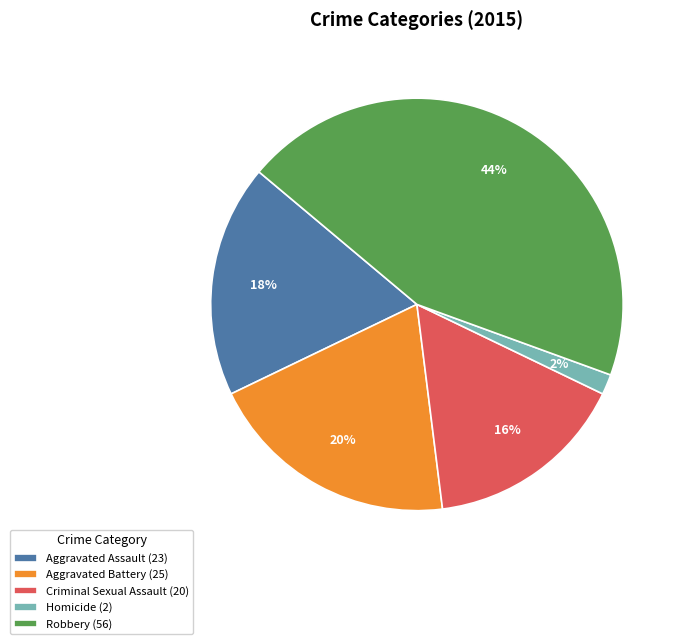

Rank the categories by value from highest to lowest.

Robbery, Aggravated Battery, Aggravated Assault, Criminal Sexual Assault, Homicide